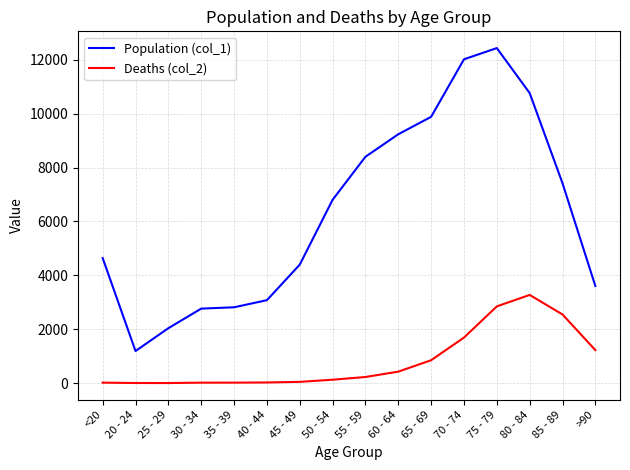

How many lines are shown in the chart?

2